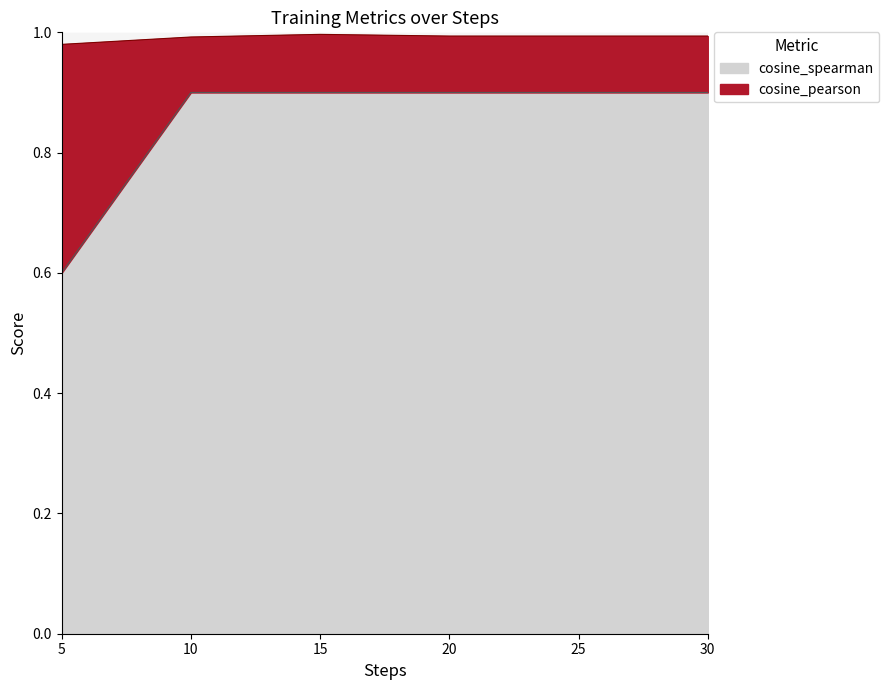

List the series in order of their overall mean, highest first.

cosine_pearson, cosine_spearman